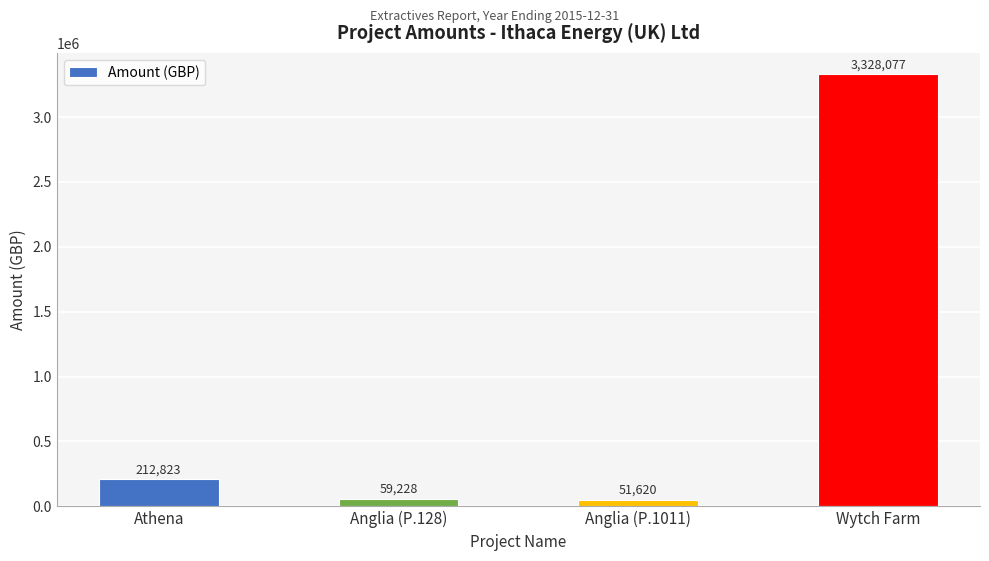

Count the number of data series in this chart.

1